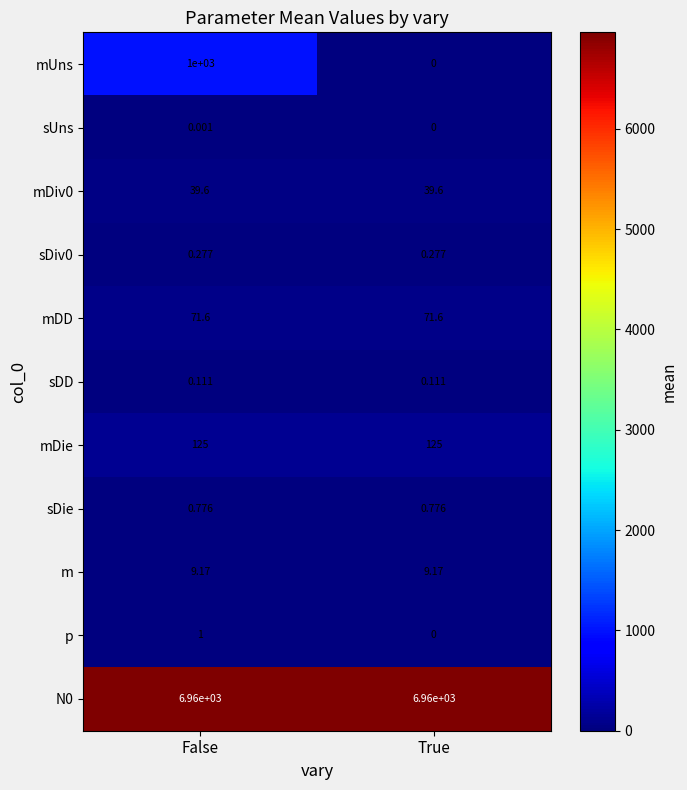

Which series has the widest spread of values?

mUns